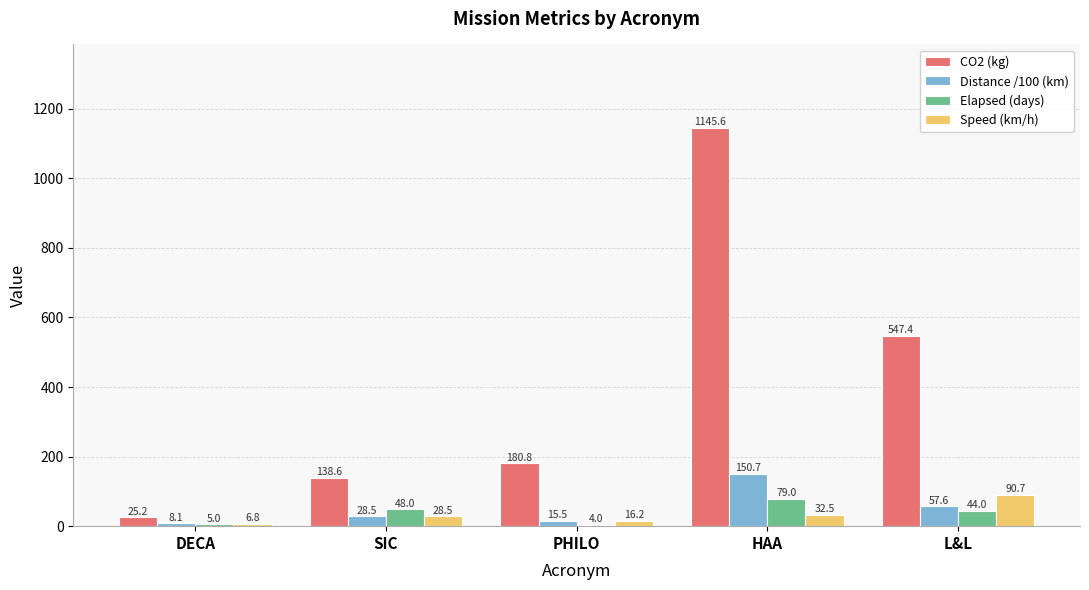

Which category has the highest value in the CO2 (kg) series?

HAA